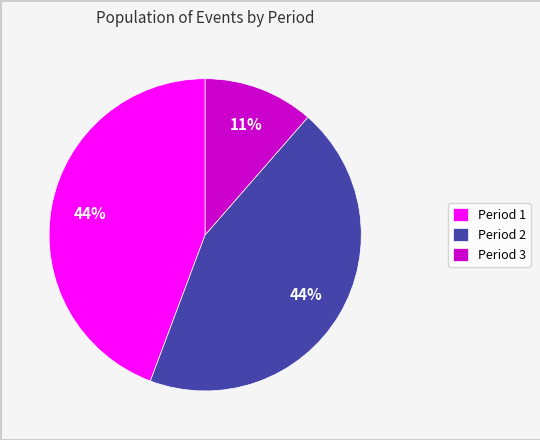

Is there any slice that represents more than half of the pie?

No